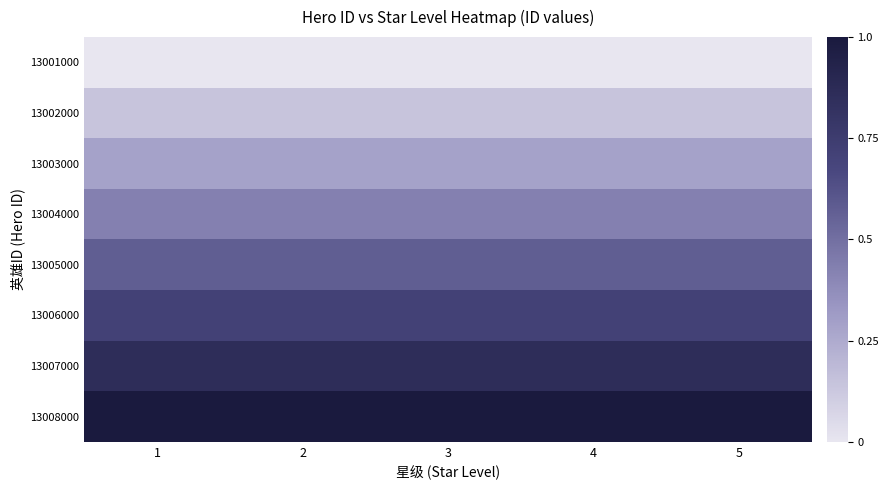

At how many categories does at least one series exceed 0?

5